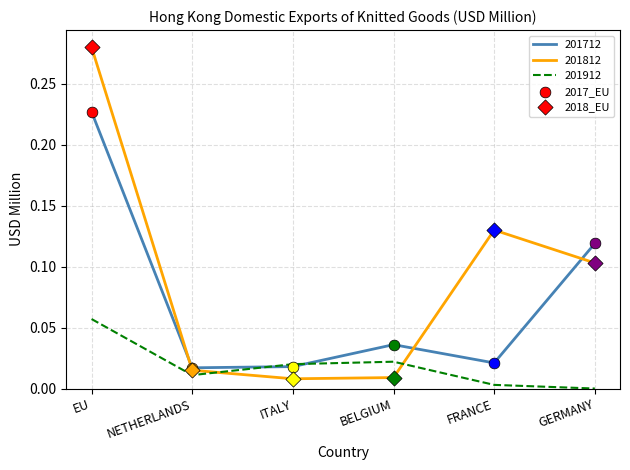

Which series has the largest total across all categories?

201812